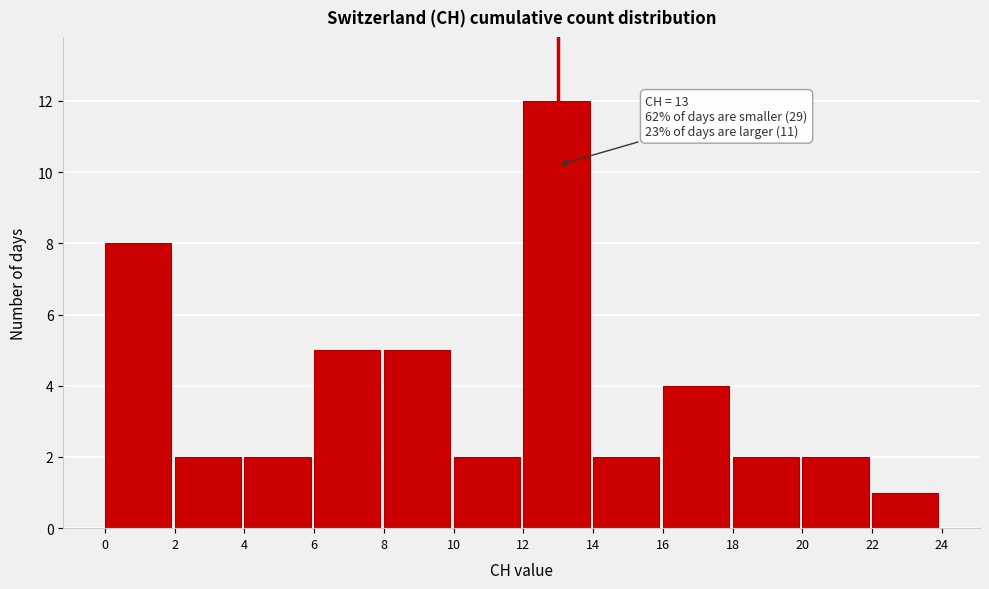

Which range on the x-axis has the tallest bar?

12 to 14